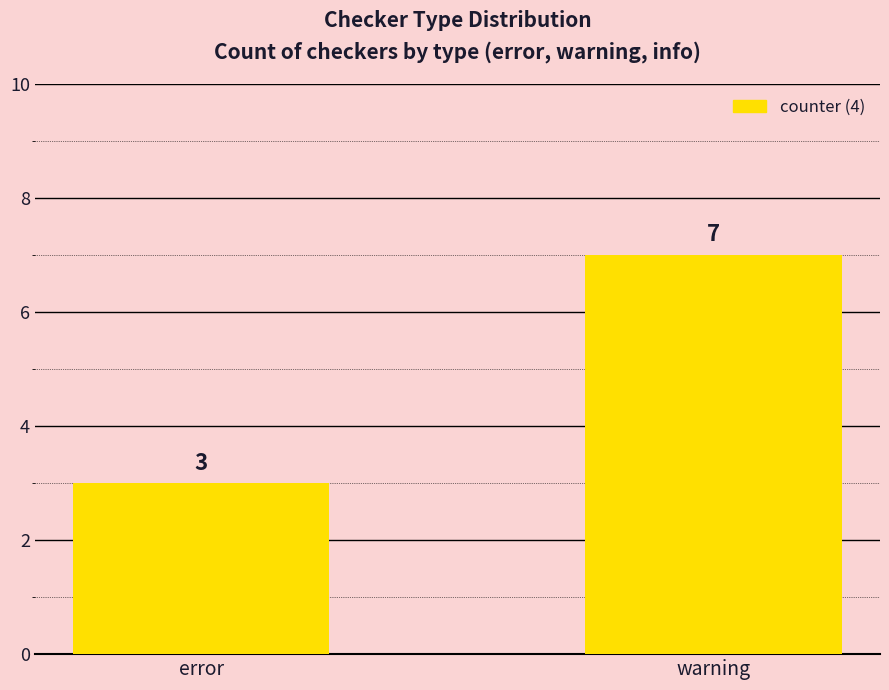

What is the change in value from error to warning?

+4